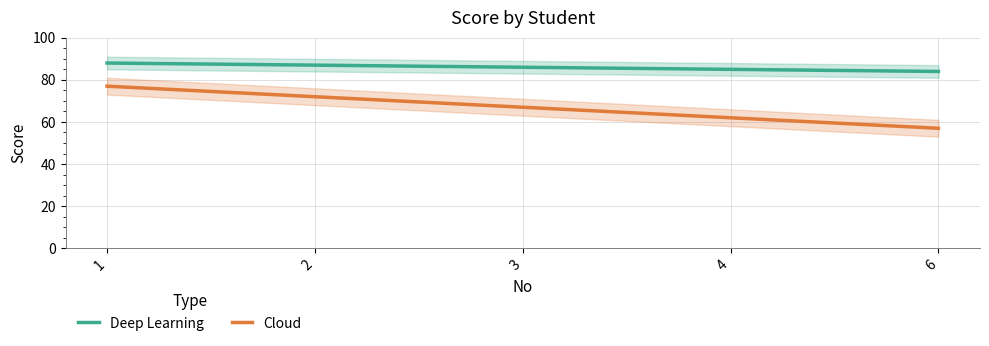

How many data points in Cloud are less than 67?

2